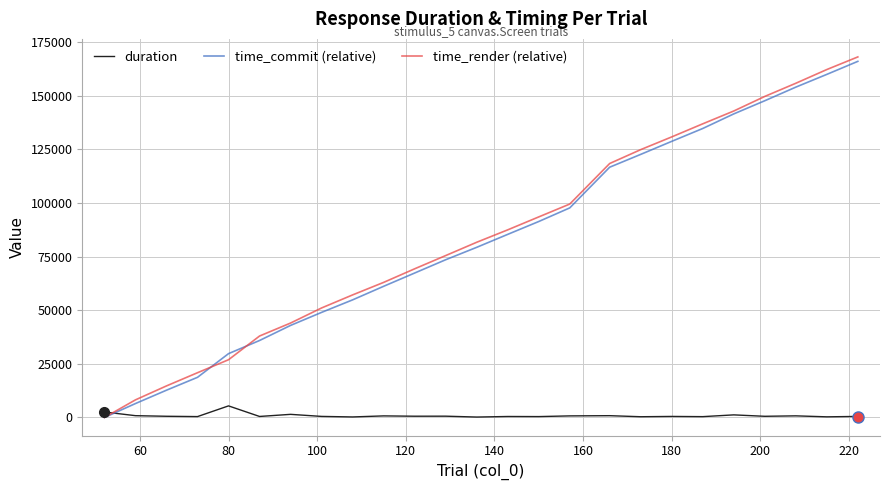

What are all the series names shown in the legend?

duration, time_commit (relative), time_render (relative)